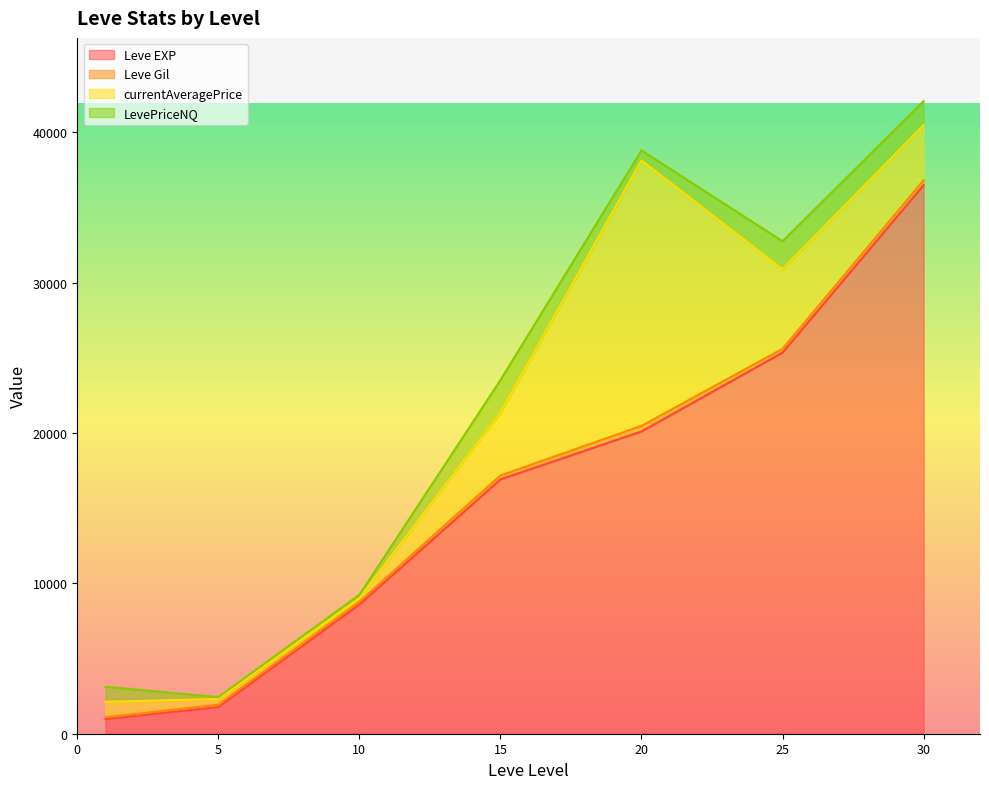

What is the highest value of the Leve EXP series?

36492.5